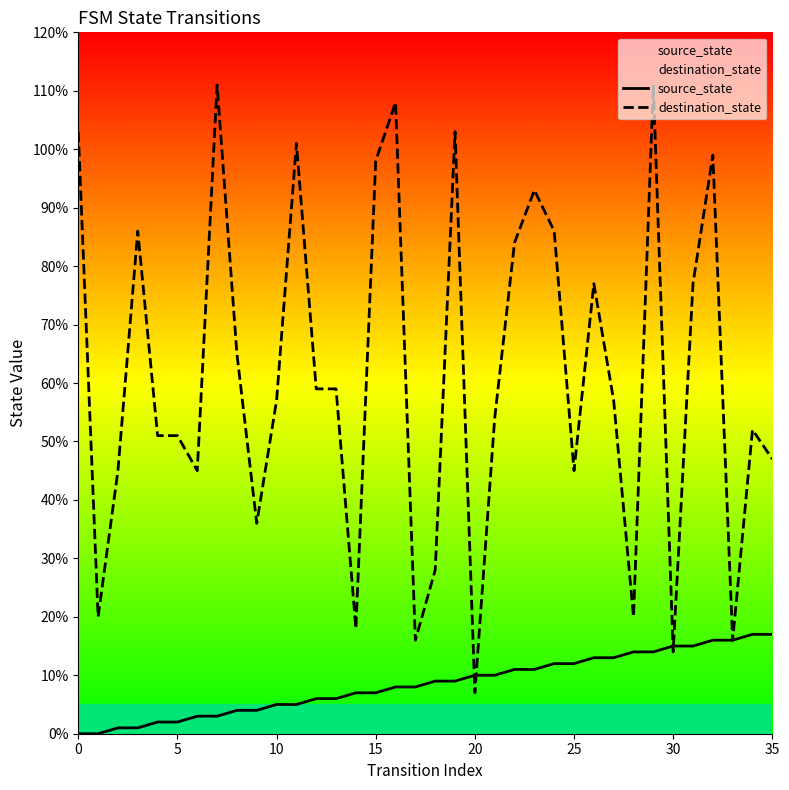

At how many categories does at least one series exceed 12?

35